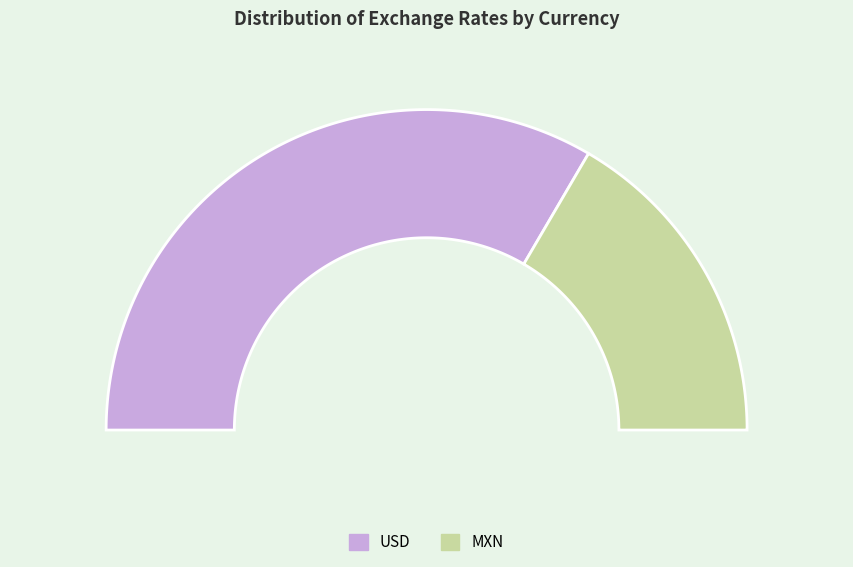

To the nearest percent, what percentage of the pie is MXN?

33%